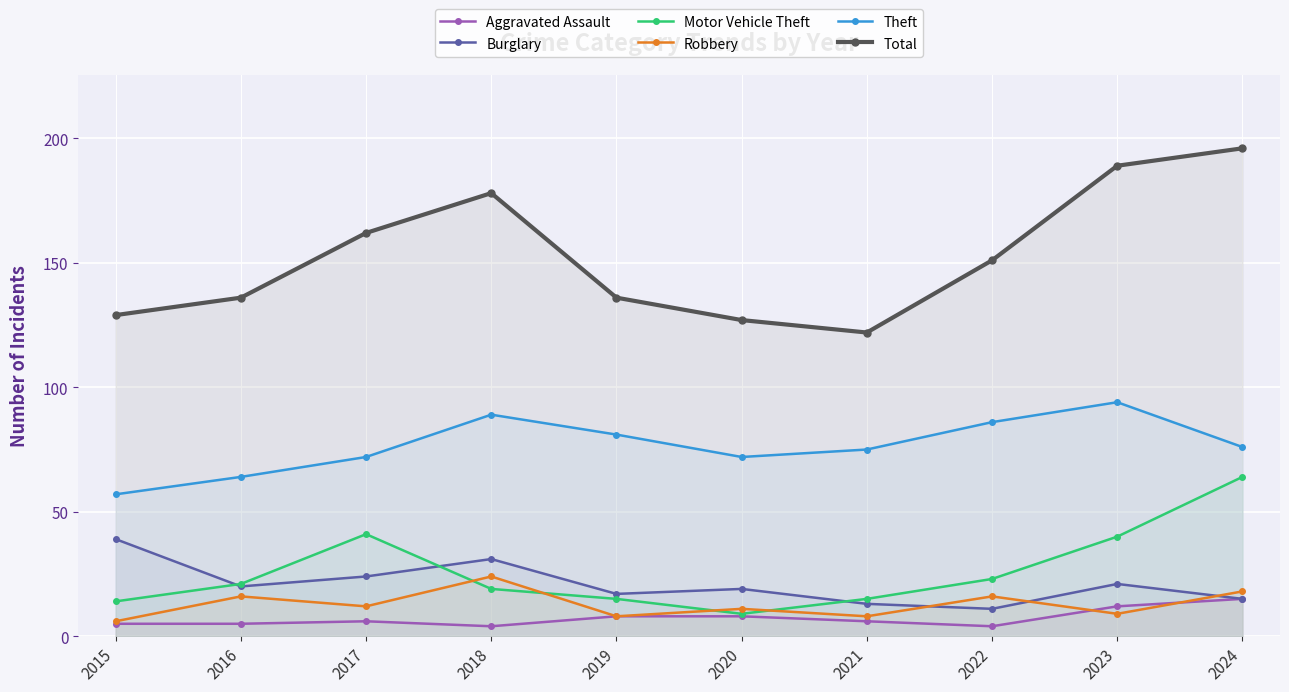

What is the difference between the maximum and minimum values in the Motor Vehicle Theft series?

55